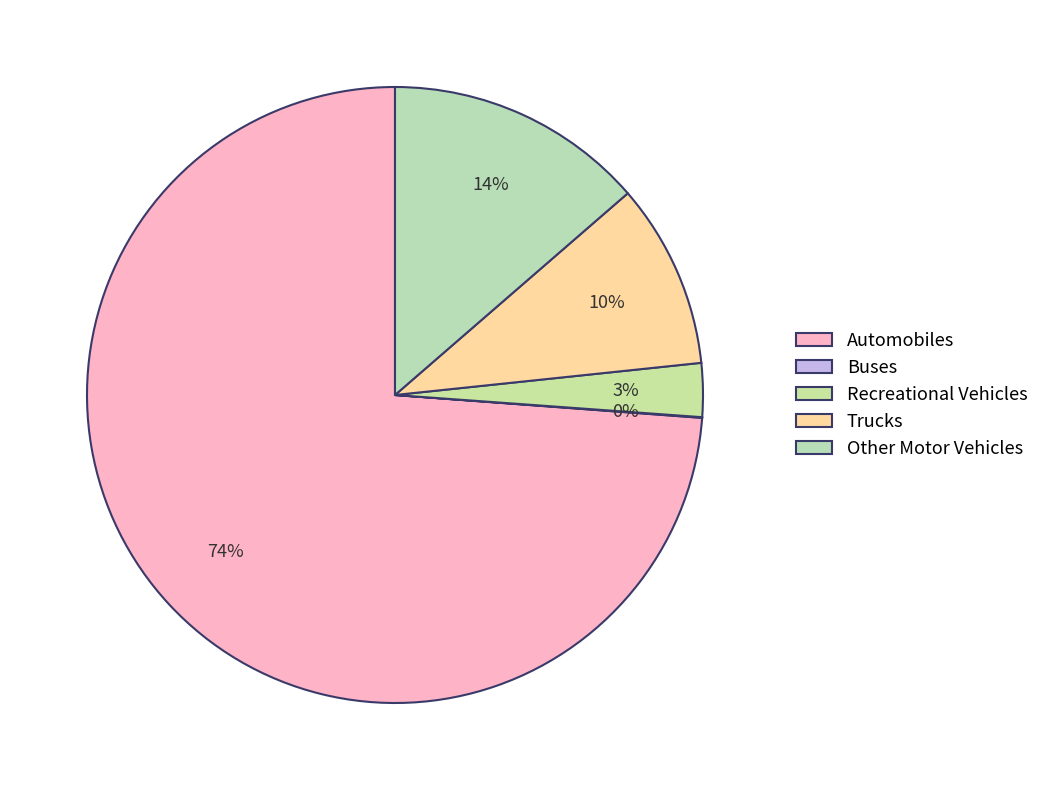

Which slice is the largest?

Automobiles